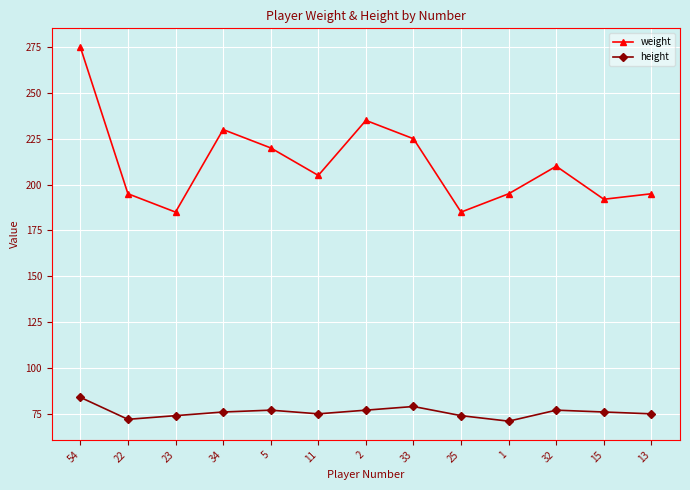

Rank the series by their average value, from lowest to highest.

height, weight